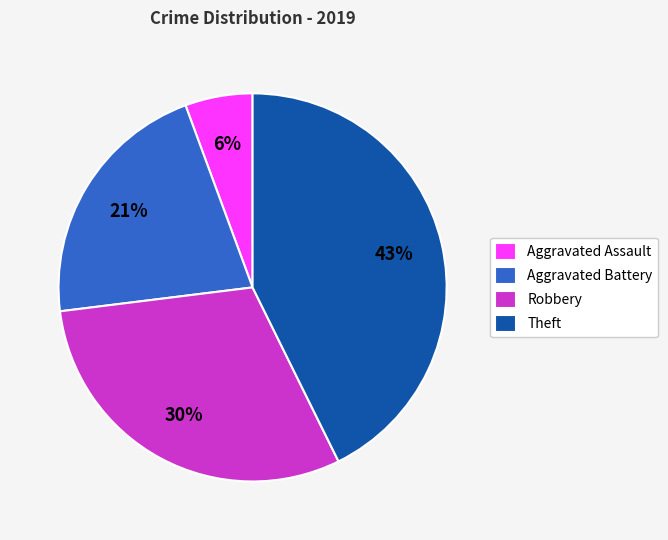

Do Theft and Robbery together represent more than half of the pie?

Yes